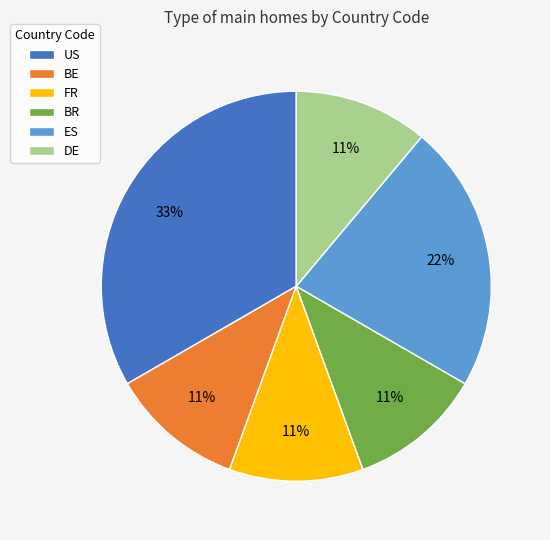

What is the ratio of the value at DE to the value at ES?

0.5